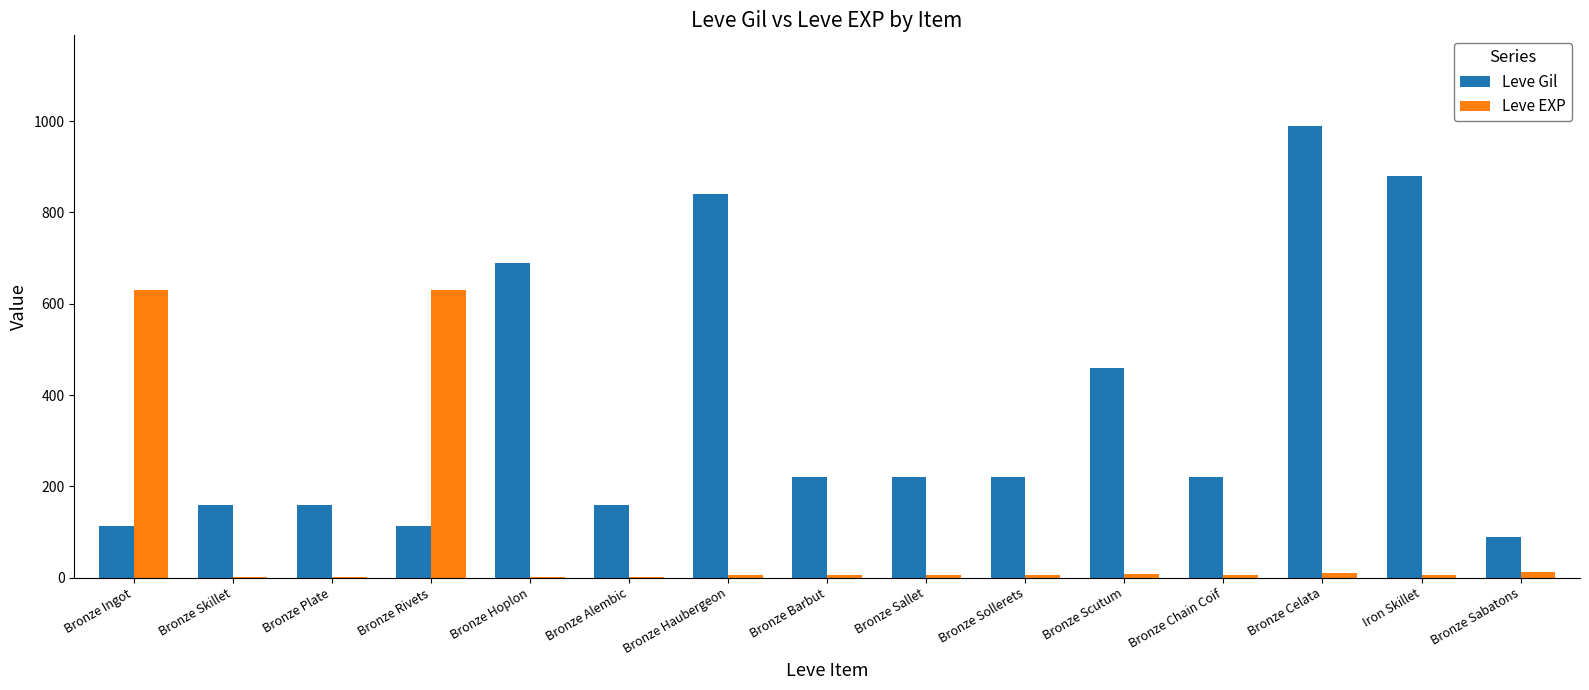

Where is Leve Gil nearest to the value 540?

Bronze Scutum